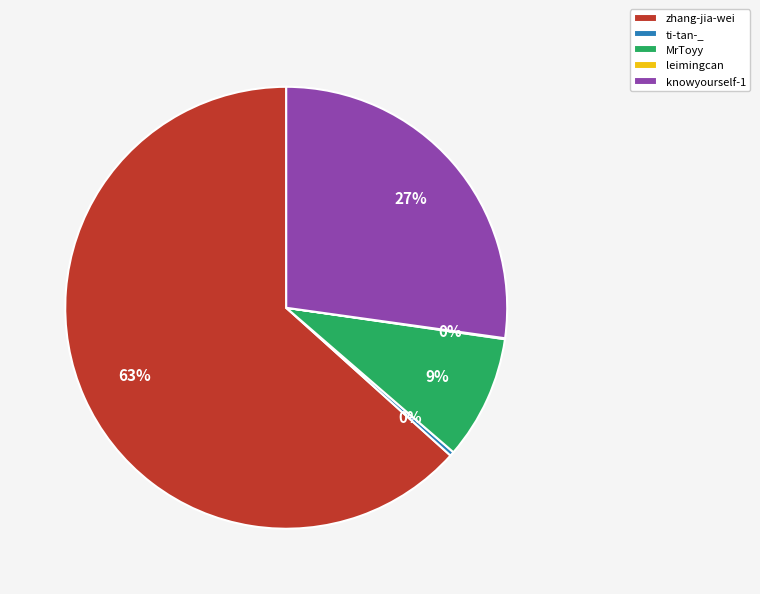

Does any single category account for the majority?

Yes